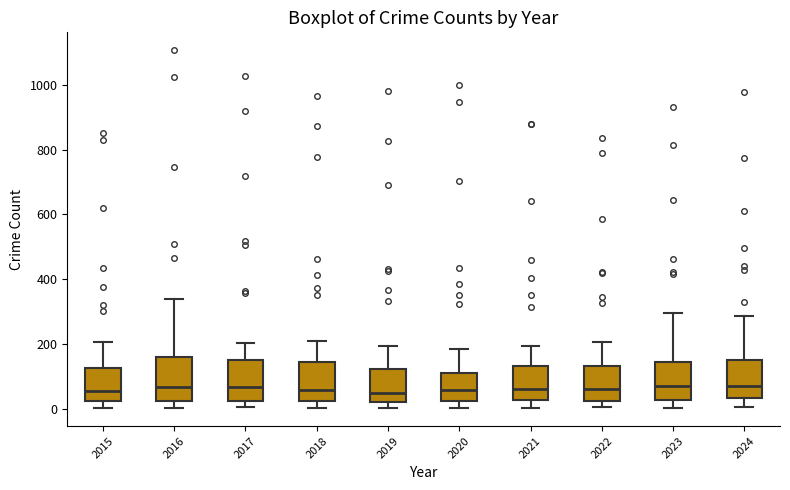

Where does the median line of the box at x = 2015 sit on the y-axis? The values are not printed on the chart, so give them approximately, as read against the axis.

60